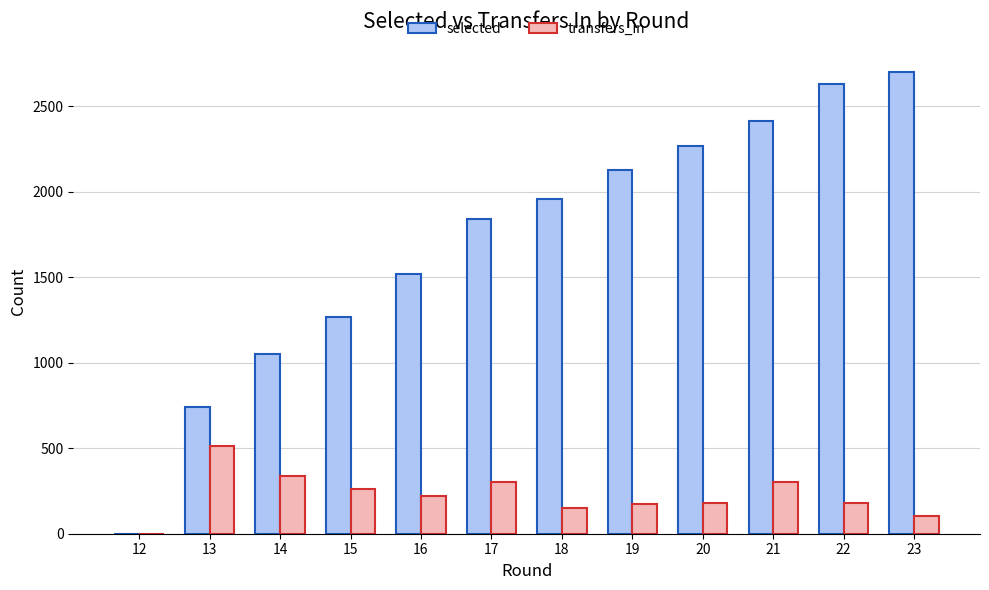

The selected series shows 1268 at 15. True or false?

True